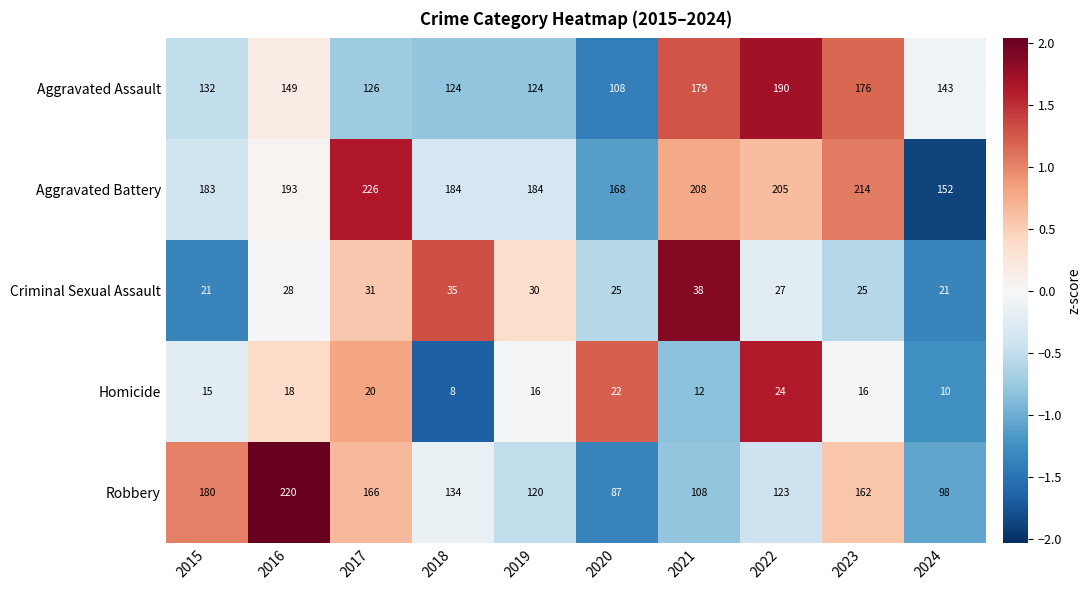

Which series changed the most between 2020 and 2021?

Aggravated Assault